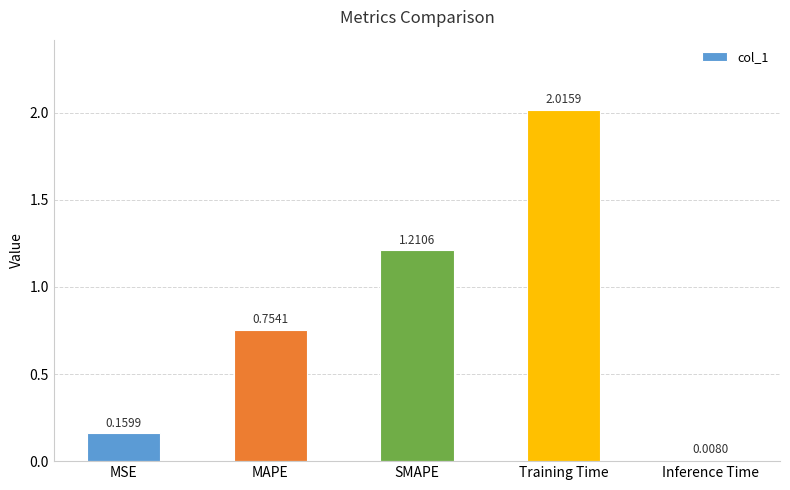

Between MSE and SMAPE, which is larger?

SMAPE